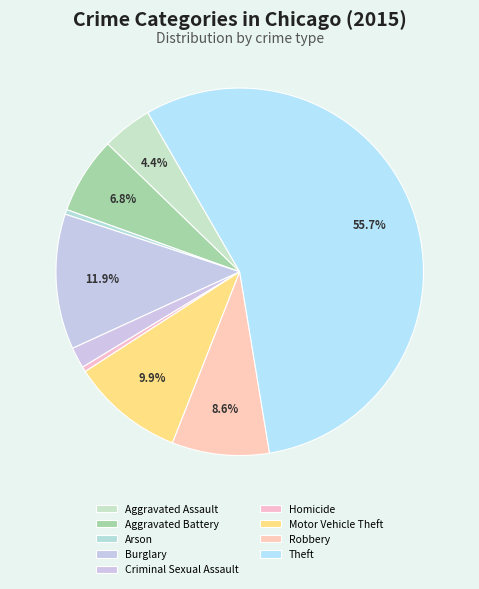

What percentage is the Criminal Sexual Assault slice, to the nearest percent?

2%